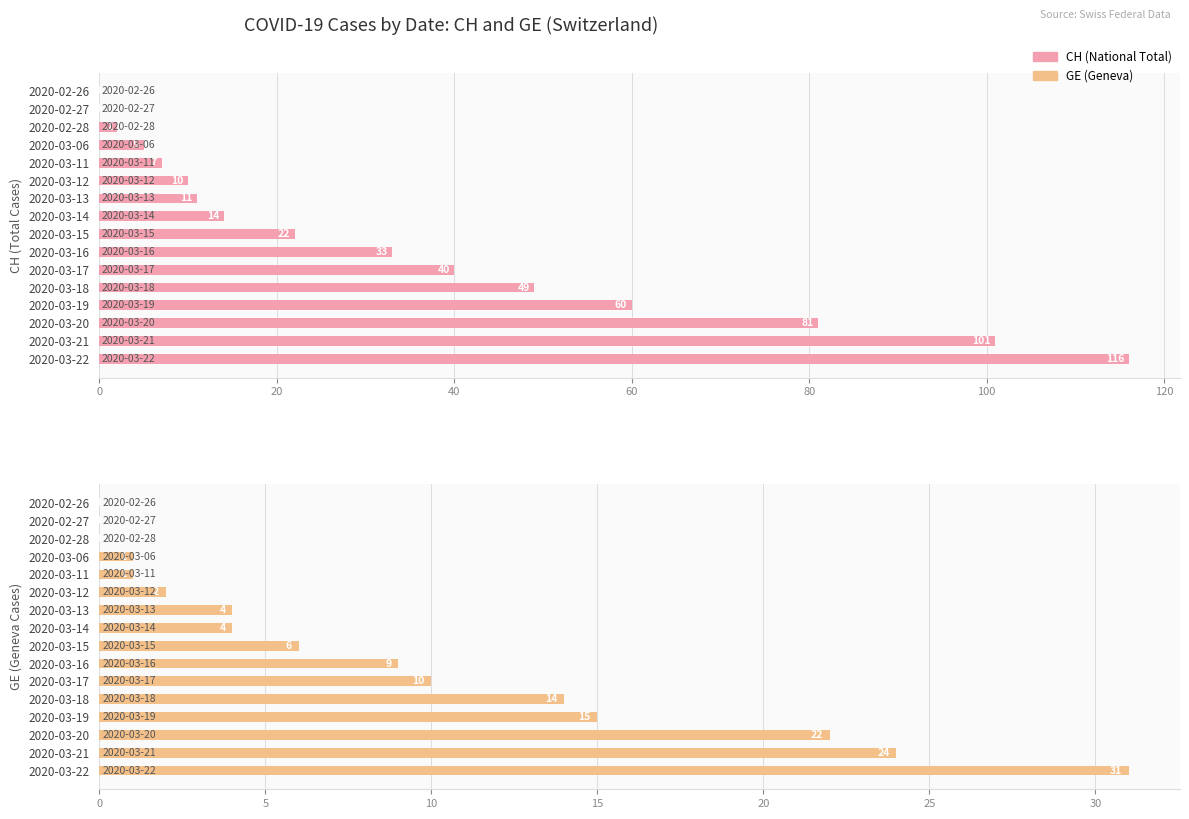

The CH series shows 22 at 2020-03-15. True or false?

True